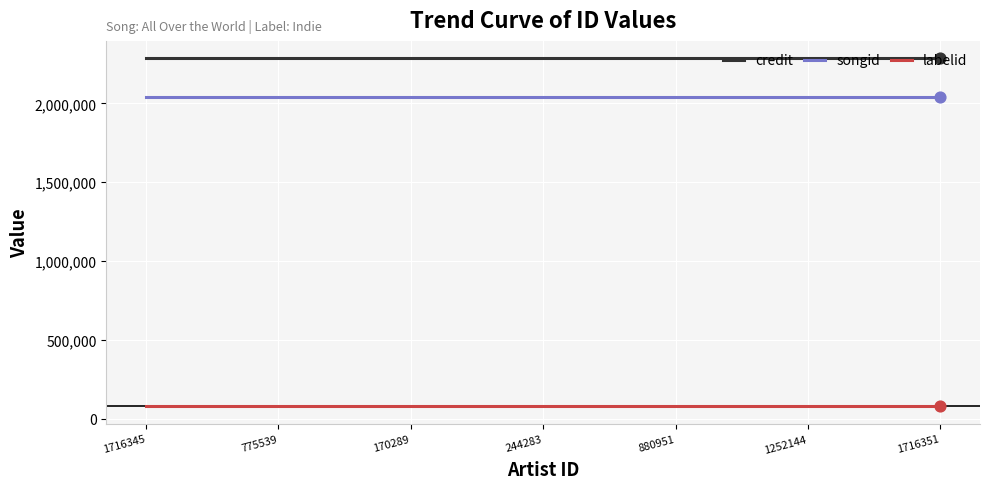

What is the difference between the highest and lowest values at 1716345?

2207834